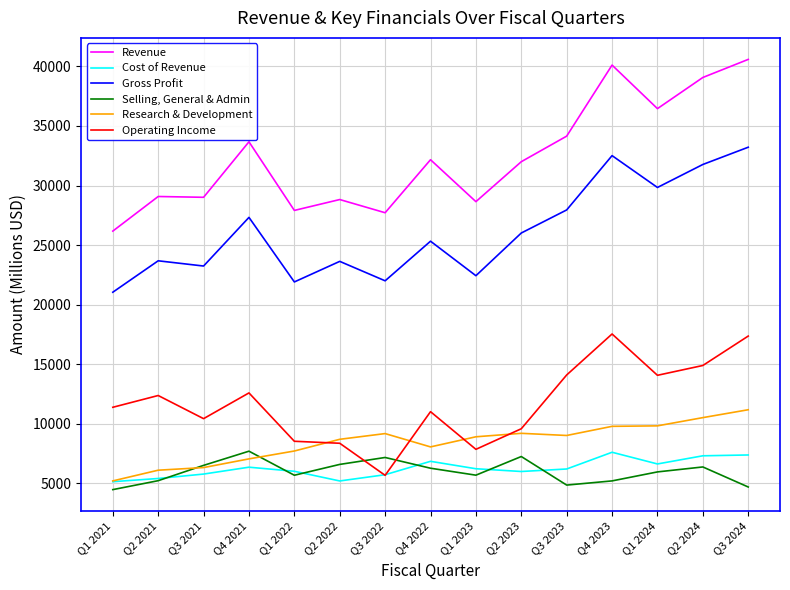

Is it true that Operating Income equals 3419 at Q4 2022?

False